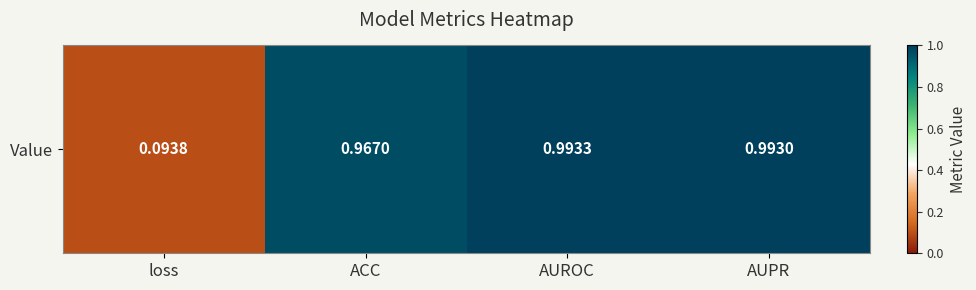

What is the average value?

0.8